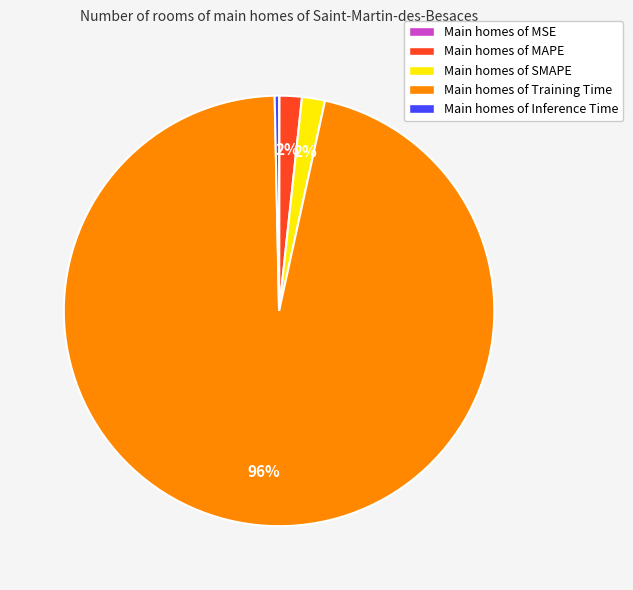

What is the largest slice in the pie chart?

Main homes of Training Time